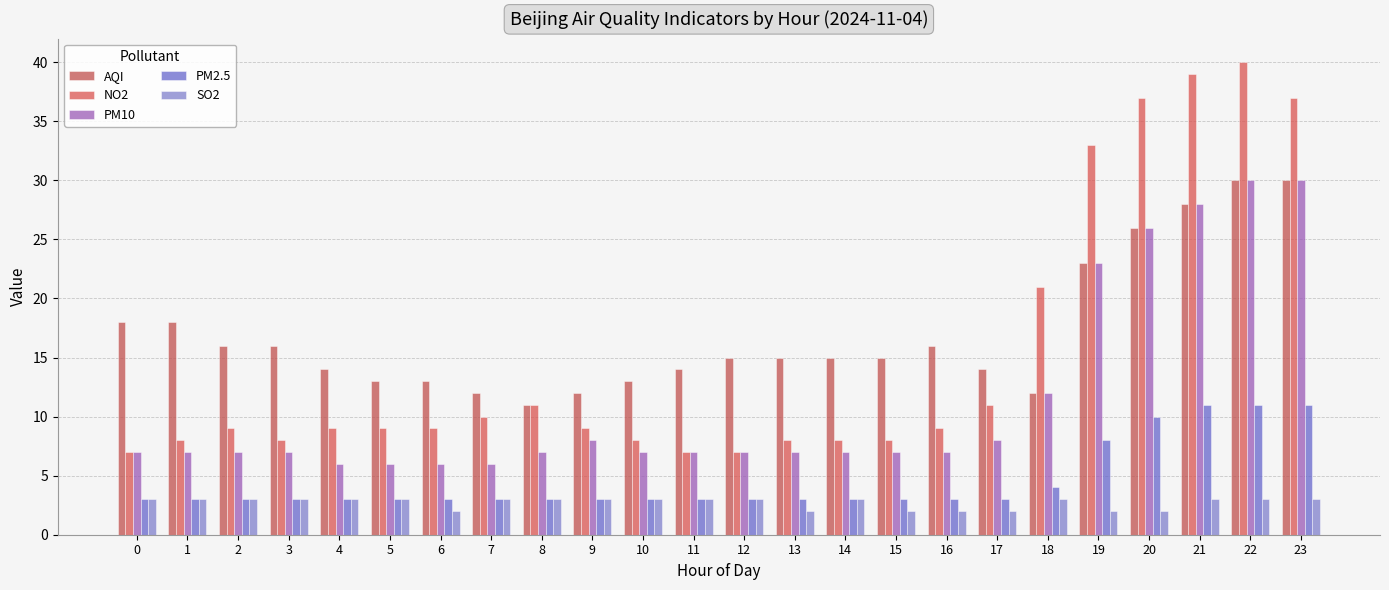

Which series changed the most between 2 and 8?

AQI